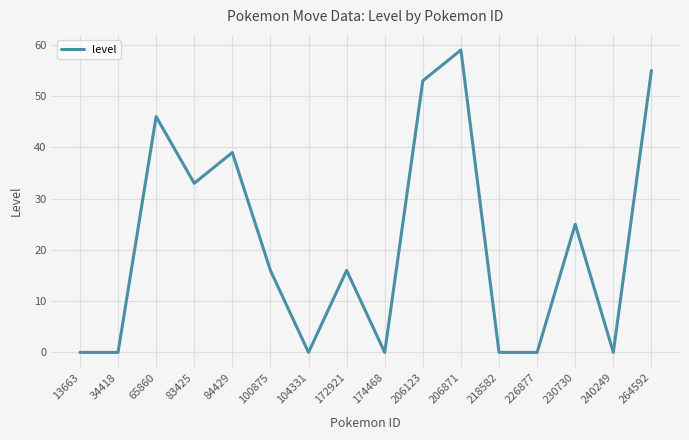

What is the greatest value displayed?

59